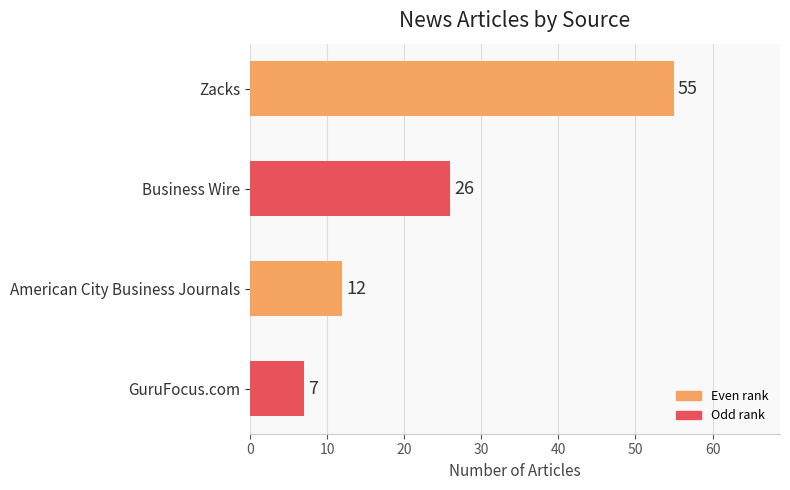

Reading top to bottom, transcribe all the data shown in this chart.

55	26	12	7